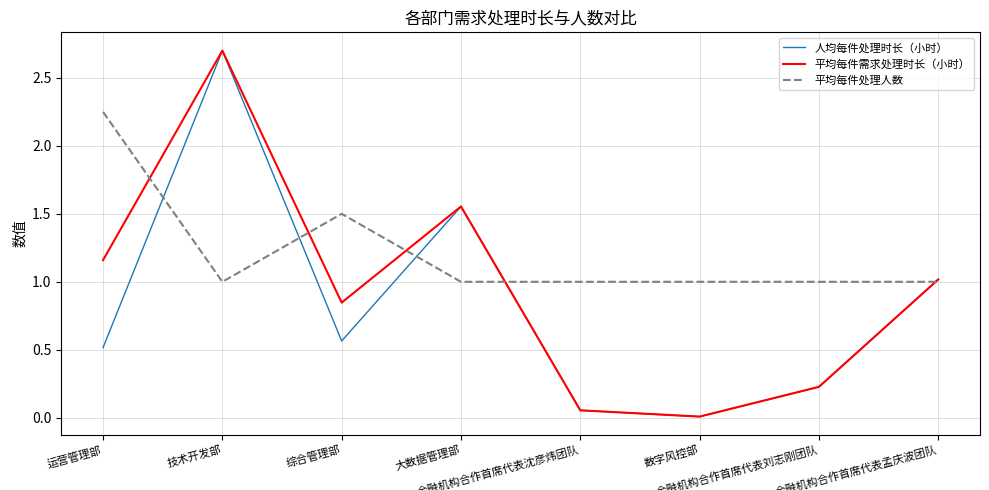

In 平均每件需求处理时长（小时）, how many points are lower than both neighbors (excluding endpoints)?

2